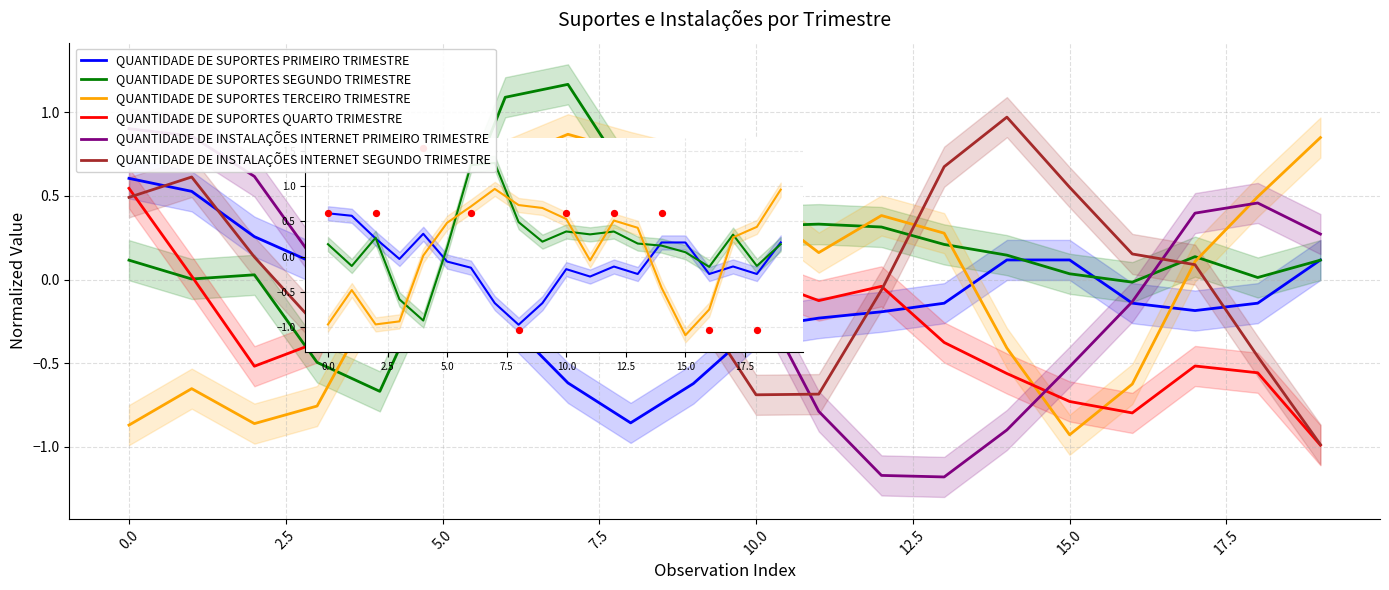

Which series has the largest total across all categories?

QUANTIDADE DE SUPORTES SEGUNDO TRIMESTRE